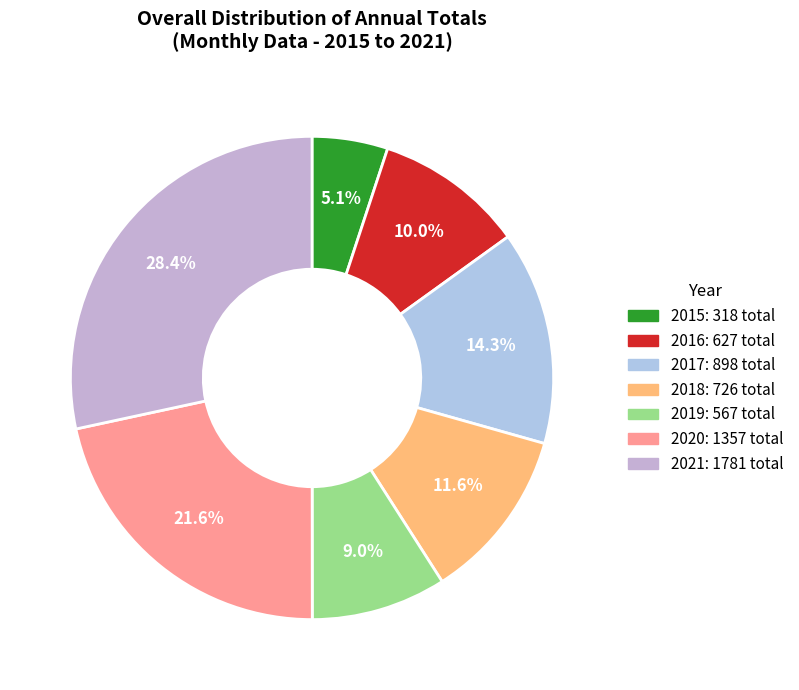

Which has a higher value, 2019 or 2017?

2017